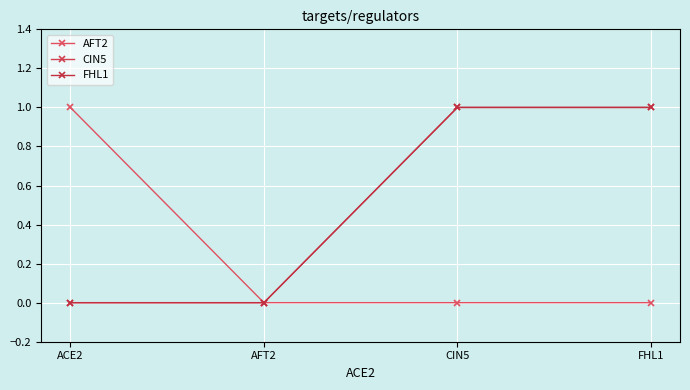

True or false: AFT2 has a value of 2 at ACE2.

False